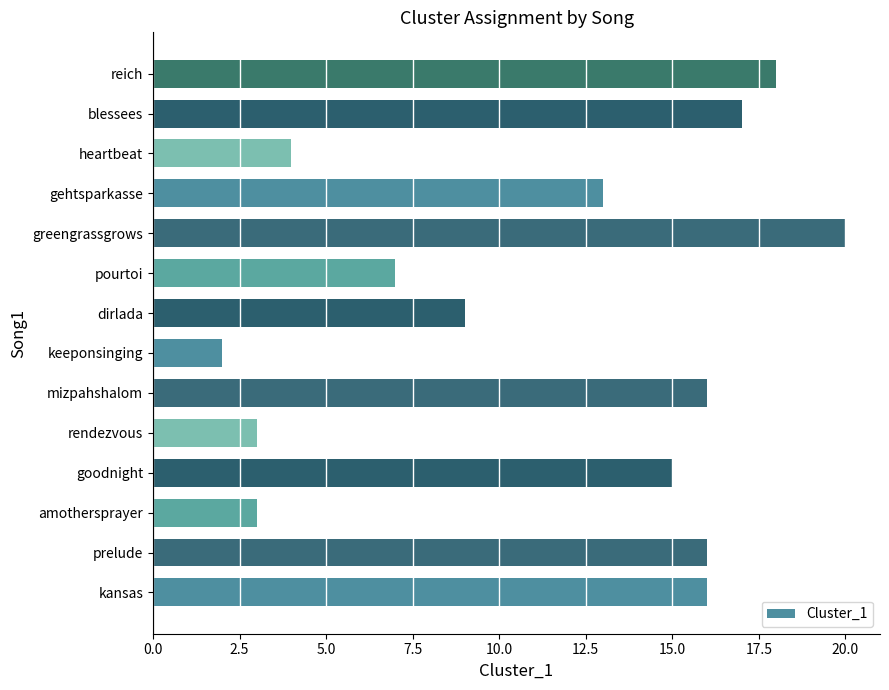

Reading bottom to top, transcribe all the data shown in this chart.

kansas=16	prelude=16	amothersprayer=3	goodnight=15	rendezvous=3	mizpahshalom=16	keeponsinging=2	dirlada=9	pourtoi=7	greengrassgrows=20	gehtsparkasse=13	heartbeat=4	blessees=17	reich=18